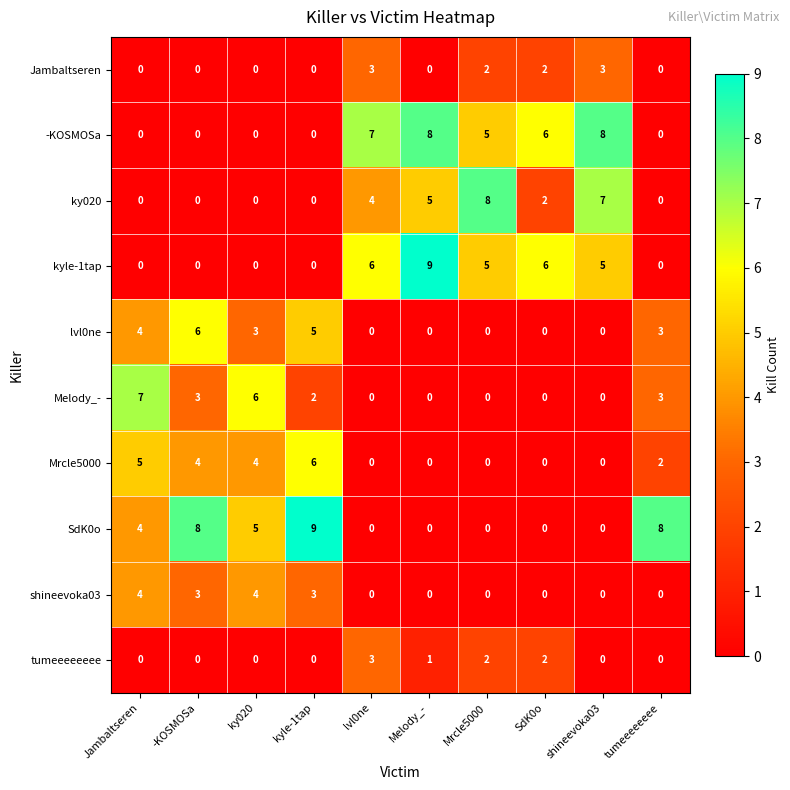

At which category is the sum across all series the highest?

kyle-1tap